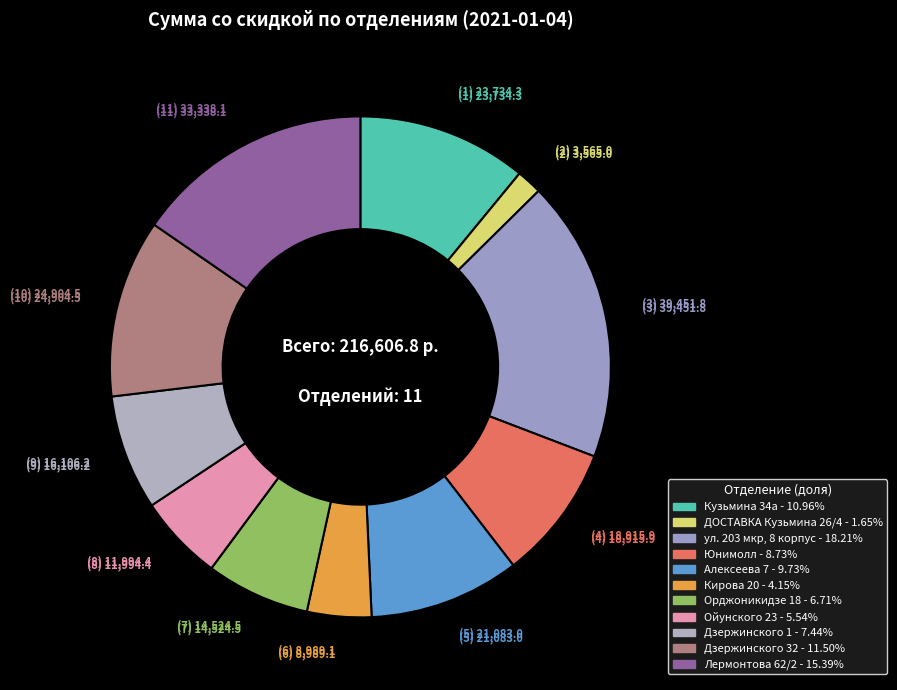

How many segments does this pie chart have?

11